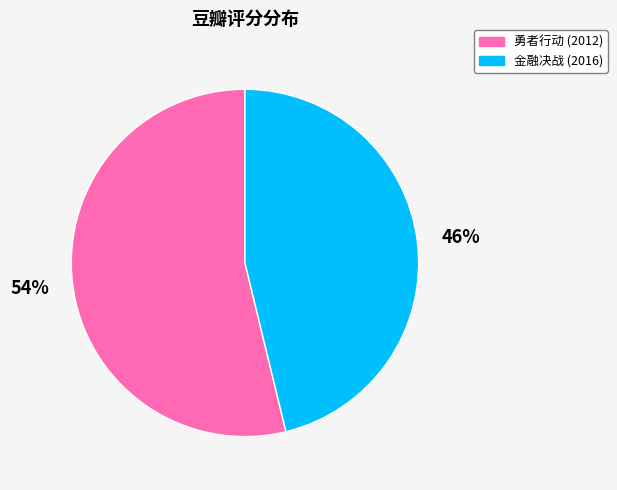

Does any single category account for the majority?

Yes